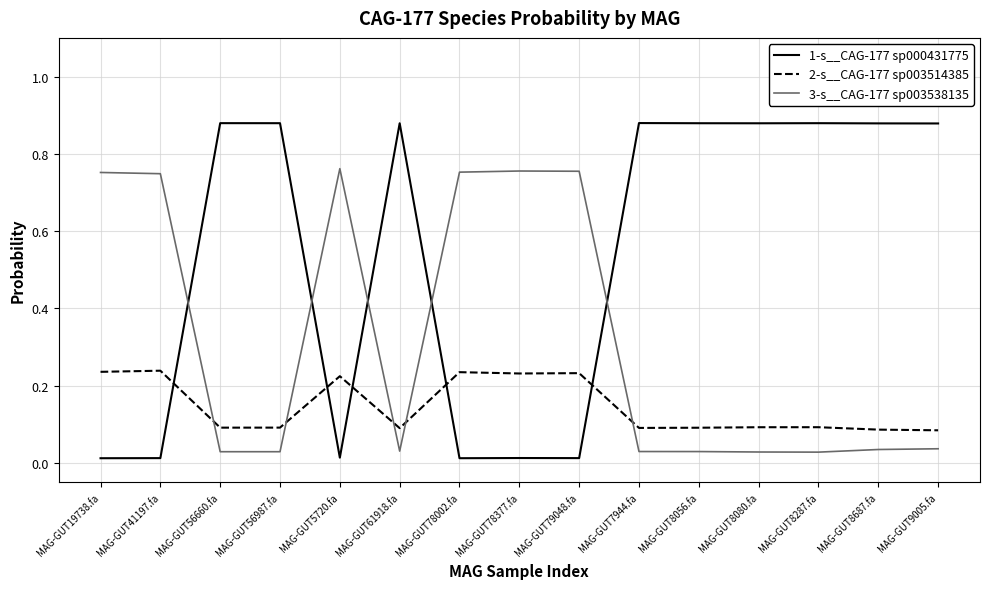

At how many categories does at least one series exceed 0?

15